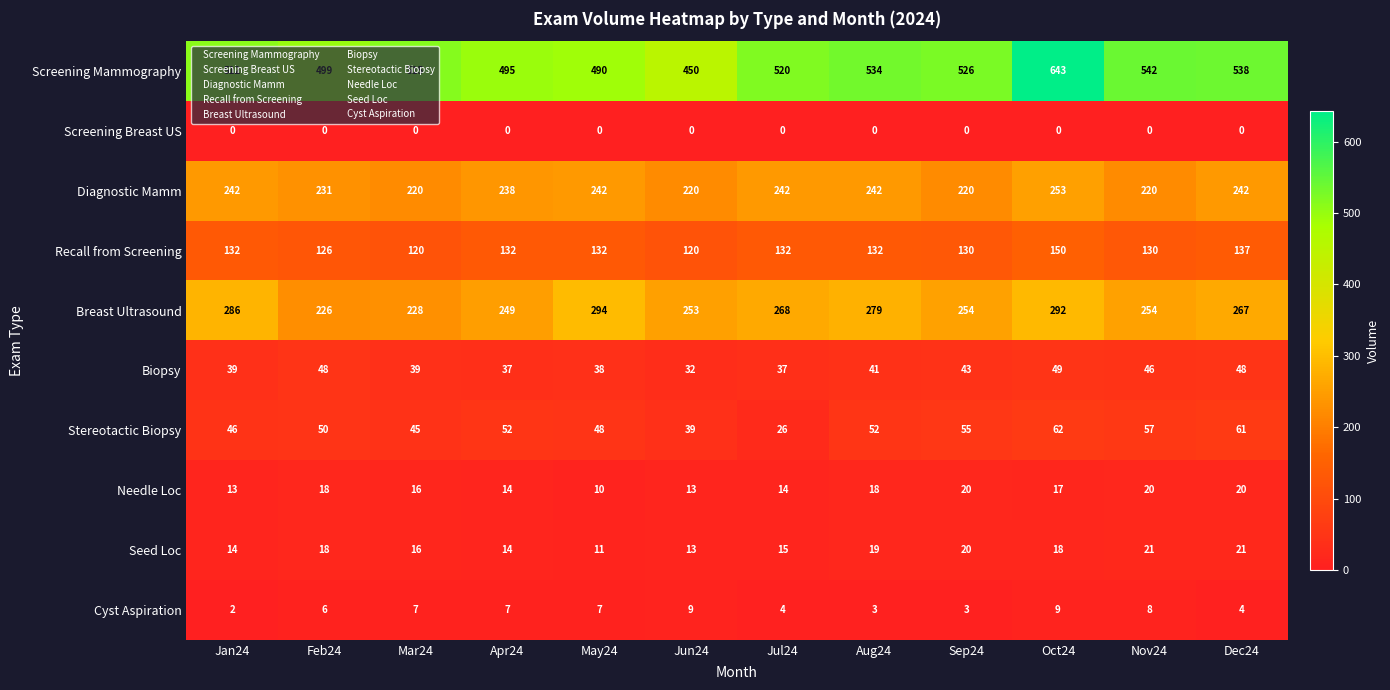

What is the difference between the highest and lowest values at Jun24?

450